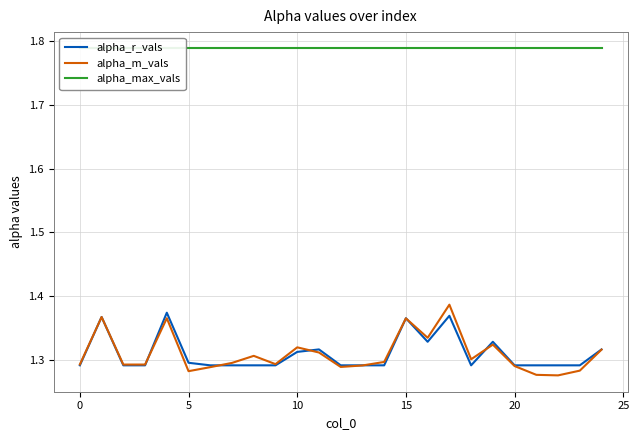

The value of alpha_m_vals at 21 is 1.3. True or false?

True